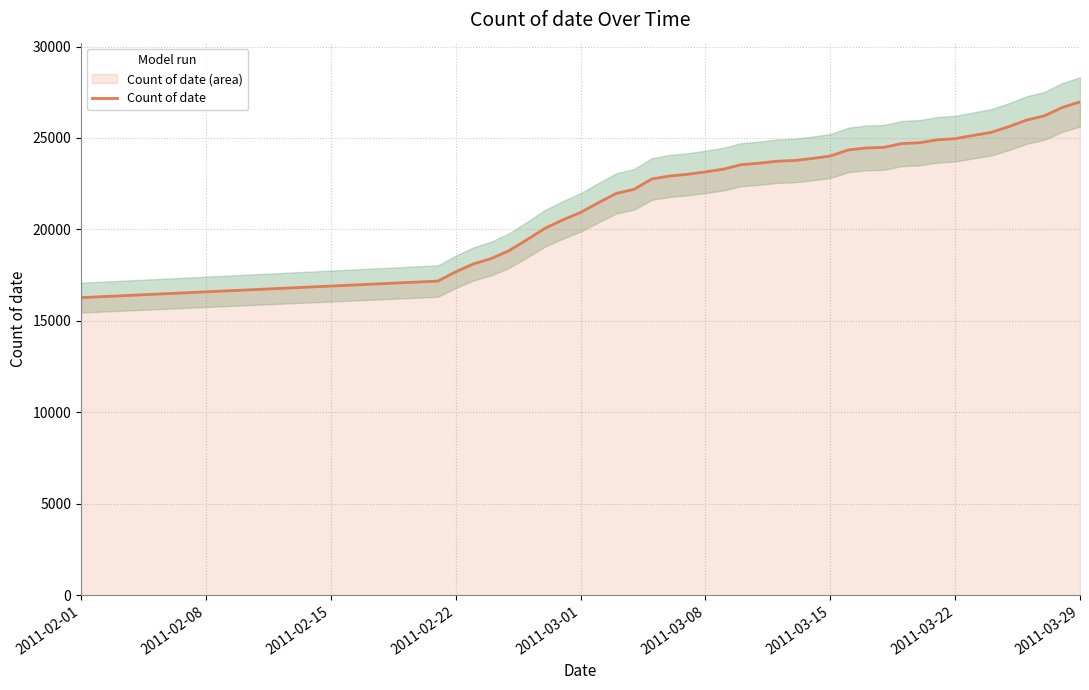

What is the sum of all values?

865210